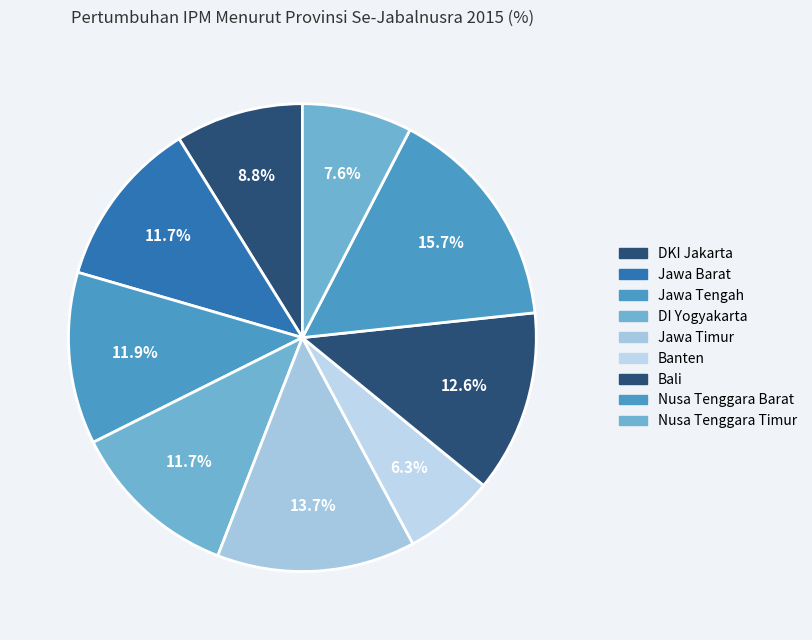

What is the smallest slice in the pie chart?

Banten